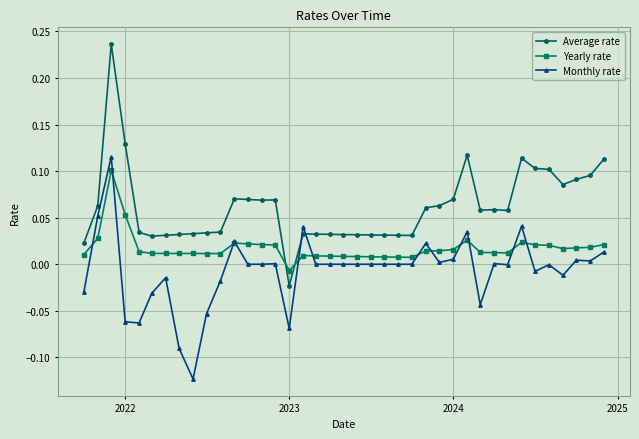

Which series has the widest spread of values?

Average rate